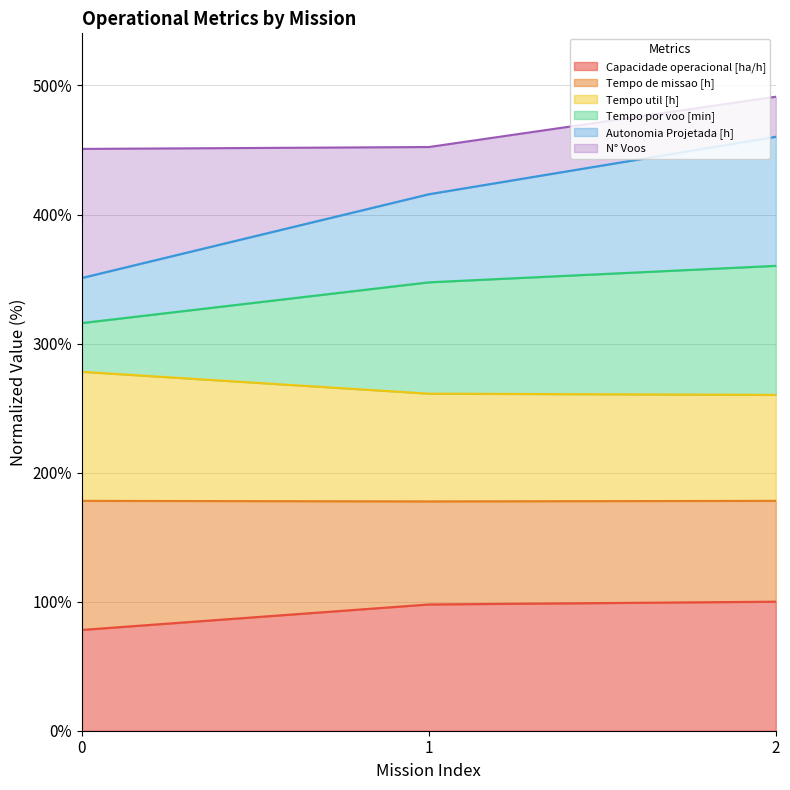

The Tempo por voo [min] series shows 129.7 at 0. True or false?

False